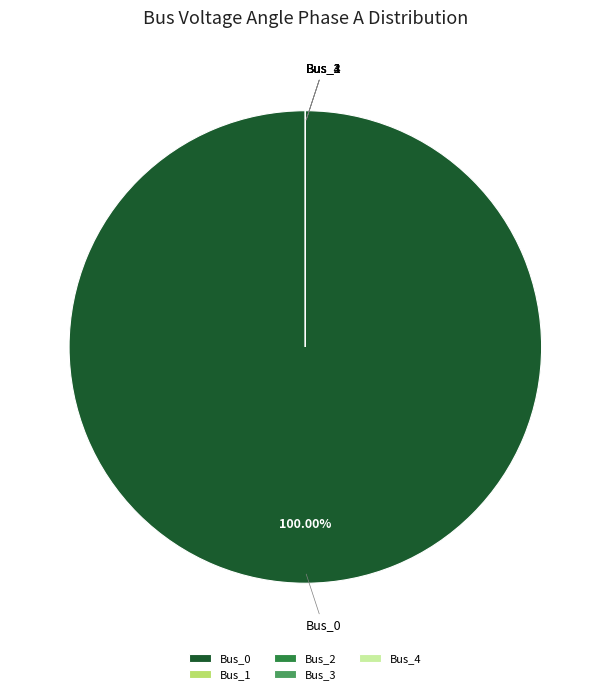

True or false: Bus_0 accounts for 100% of the total.

True